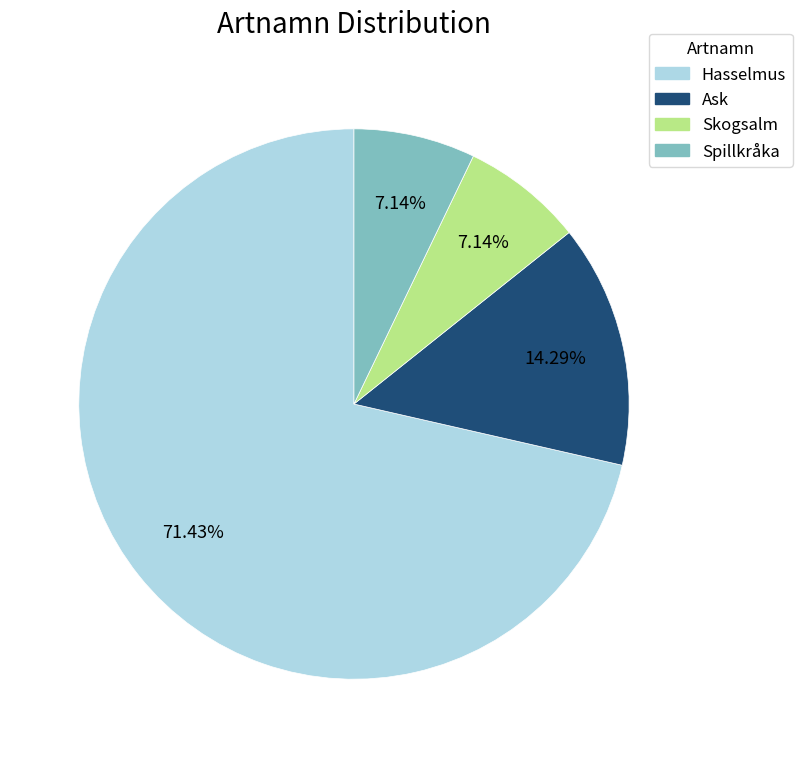

Which slice is the largest?

Hasselmus